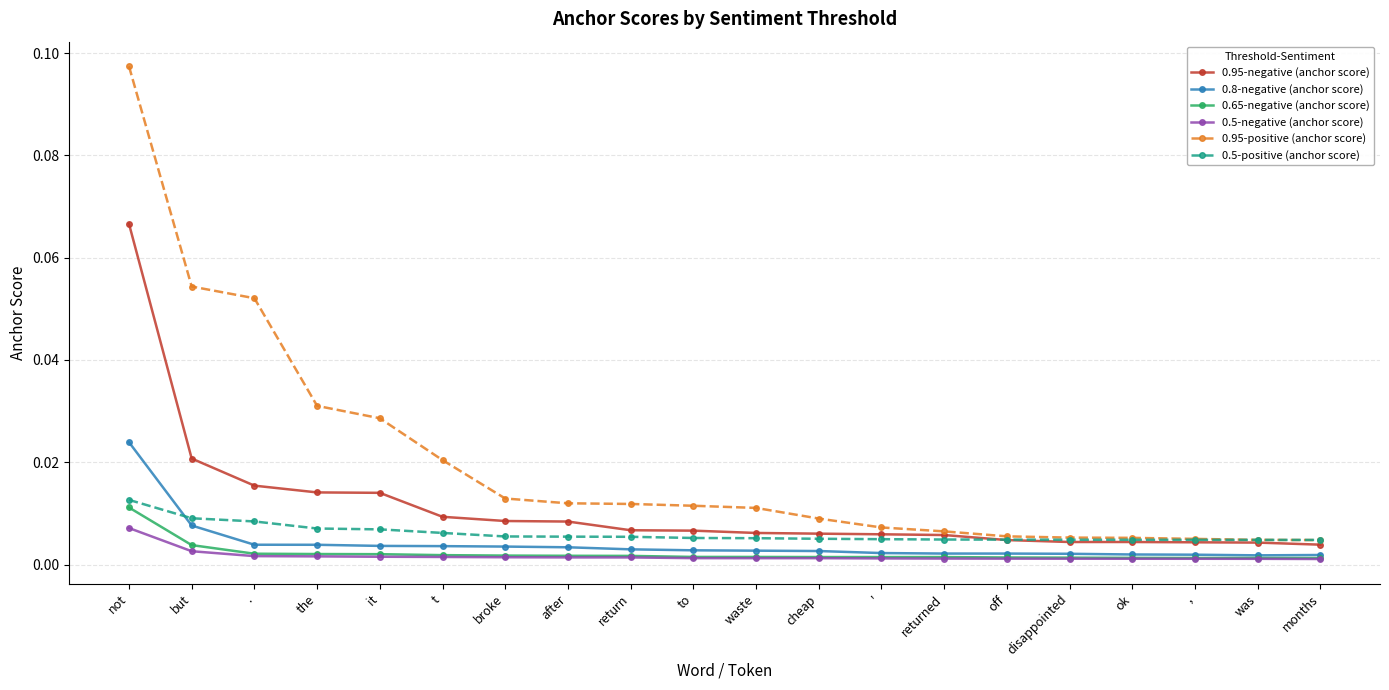

At how many categories does at least one series exceed 0?

20